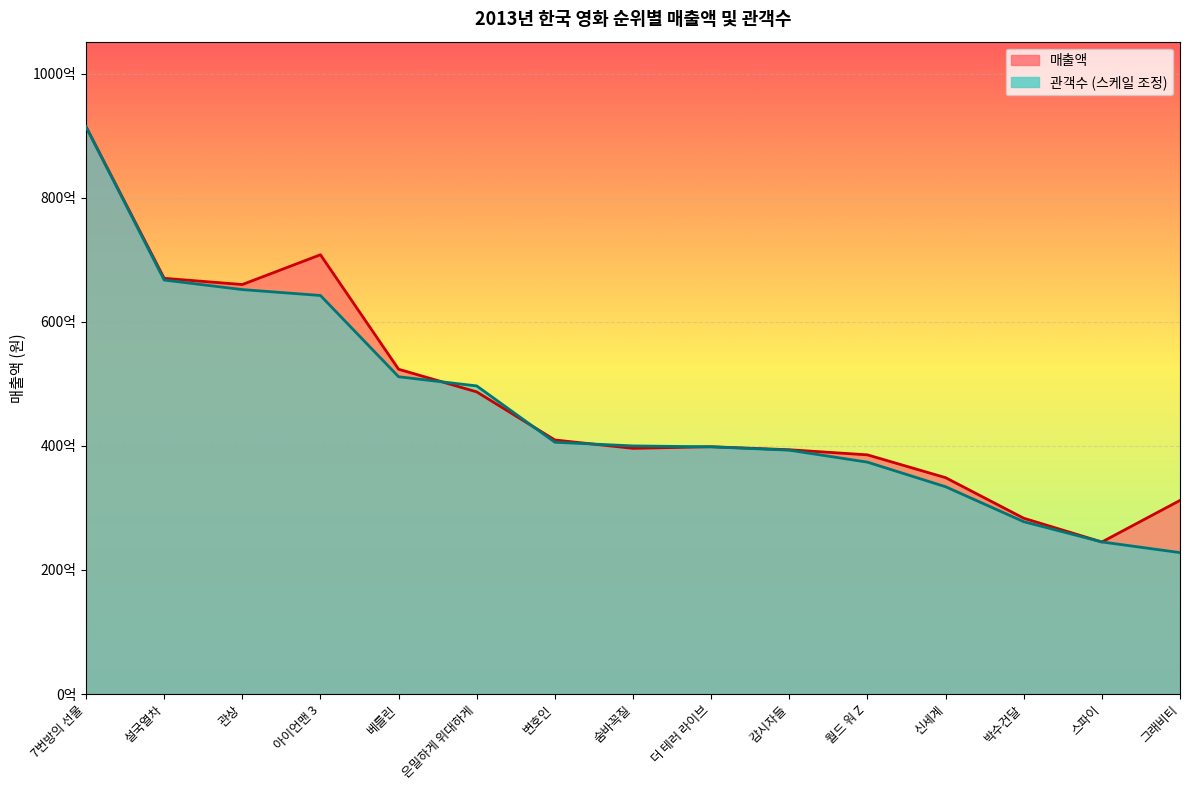

Reading left to right, transcribe all the data shown in this chart.

매출액: 91431914670.0	67010077500.0	66005451500.0	70806191000.0	52354931637.0	48700887413.0	40953438500.0	39602987500.0	39866712881.0	39380162179.0	38555357000.0	34881330905.0	28343986569.0	24509269305.0	31214069600.0
관객수: 91431914670.0	66729672388.2	65192354857.0	64241174203.8	51144232282.0	49666072268.1	40587752096.7	39995762985.1	39849400050.5	39310002535.7	37379536234.3	33418337741.7	27785377356.7	24520865861.9	22800145039.6